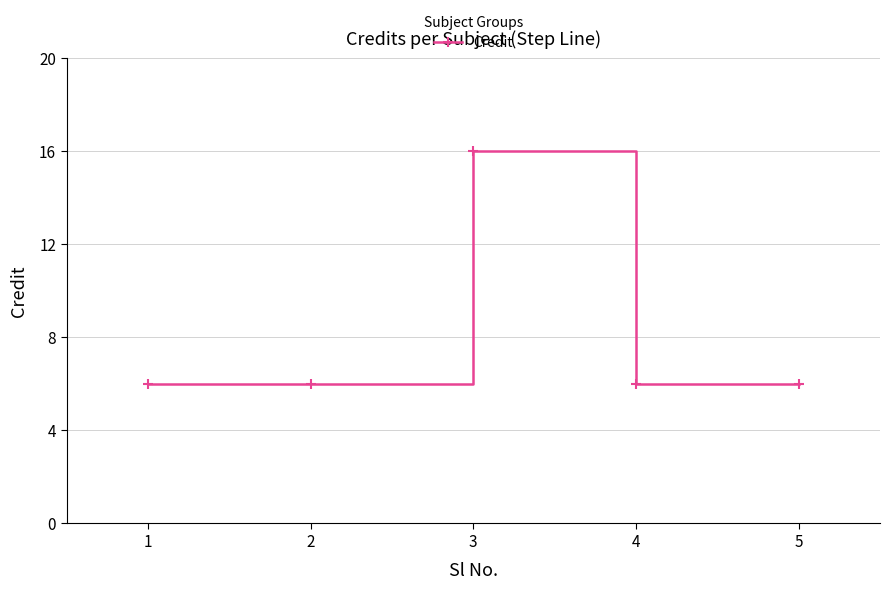

True or false: there are more than 2 points higher than both neighbors.

False